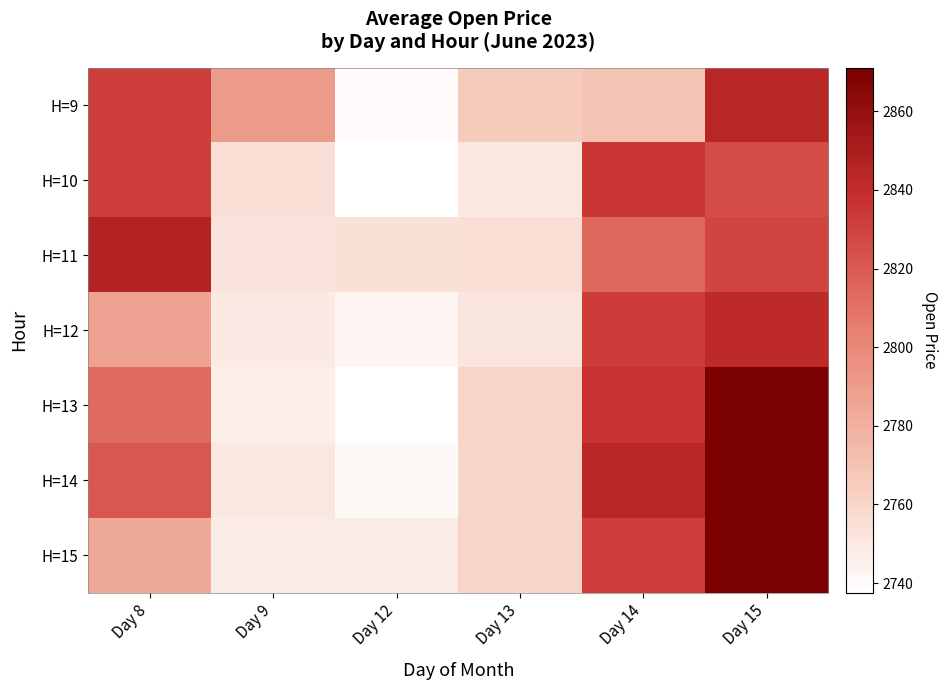

Count the number of data series in this chart.

7